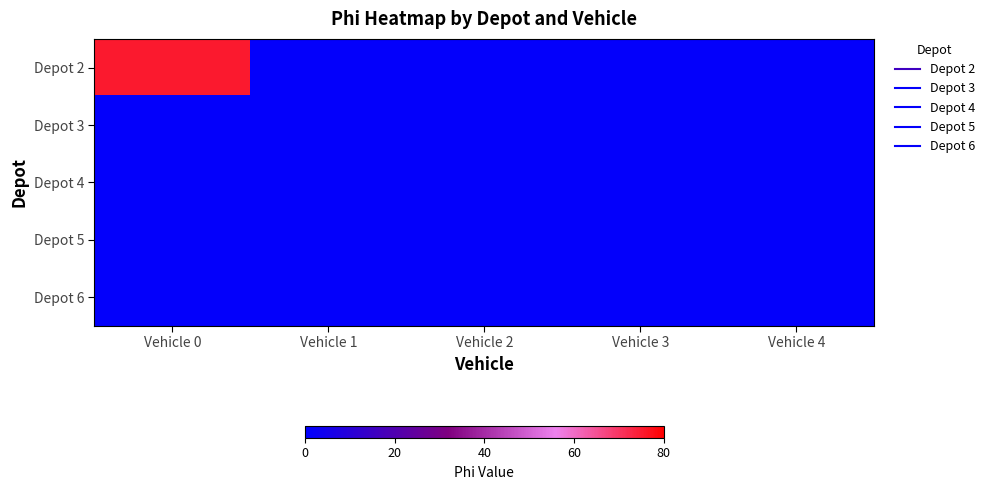

Reading right to left, extract all data points from this chart.

Depot 2: Vehicle 4=1	Vehicle 3=1	Vehicle 2=1	Vehicle 1=1	Vehicle 0=75
Depot 3: Vehicle 4=1	Vehicle 3=1	Vehicle 2=1	Vehicle 1=1	Vehicle 0=1
Depot 4: Vehicle 4=1	Vehicle 3=1	Vehicle 2=1	Vehicle 1=1	Vehicle 0=1
Depot 5: Vehicle 4=1	Vehicle 3=1	Vehicle 2=1	Vehicle 1=1	Vehicle 0=1
Depot 6: Vehicle 4=1	Vehicle 3=1	Vehicle 2=1	Vehicle 1=1	Vehicle 0=1